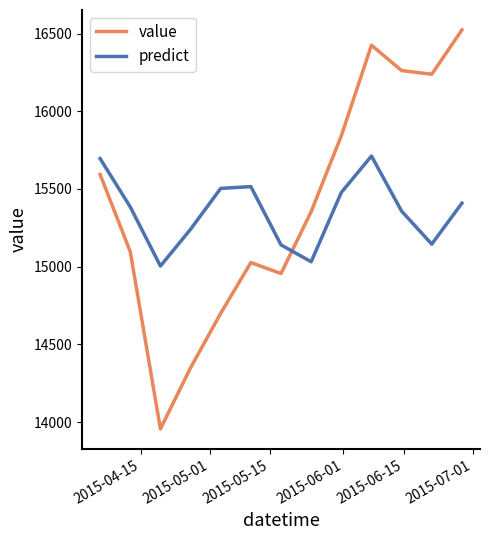

What is the average value of the value series?

15409.6